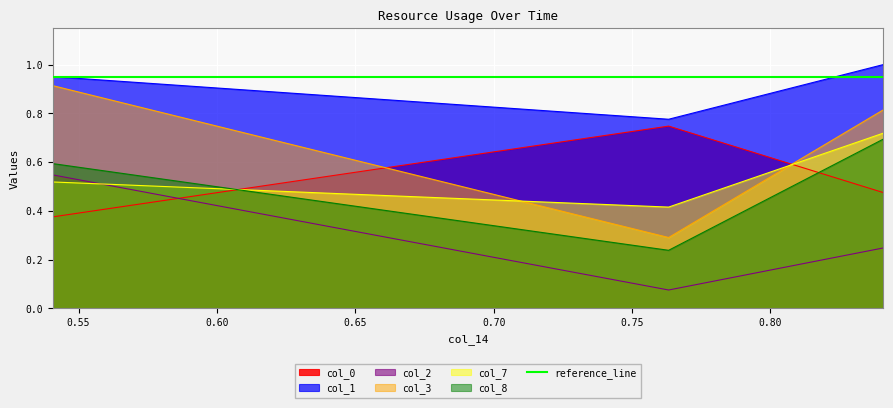

What is the difference between the maximum and minimum values in the col_8 series?

0.5